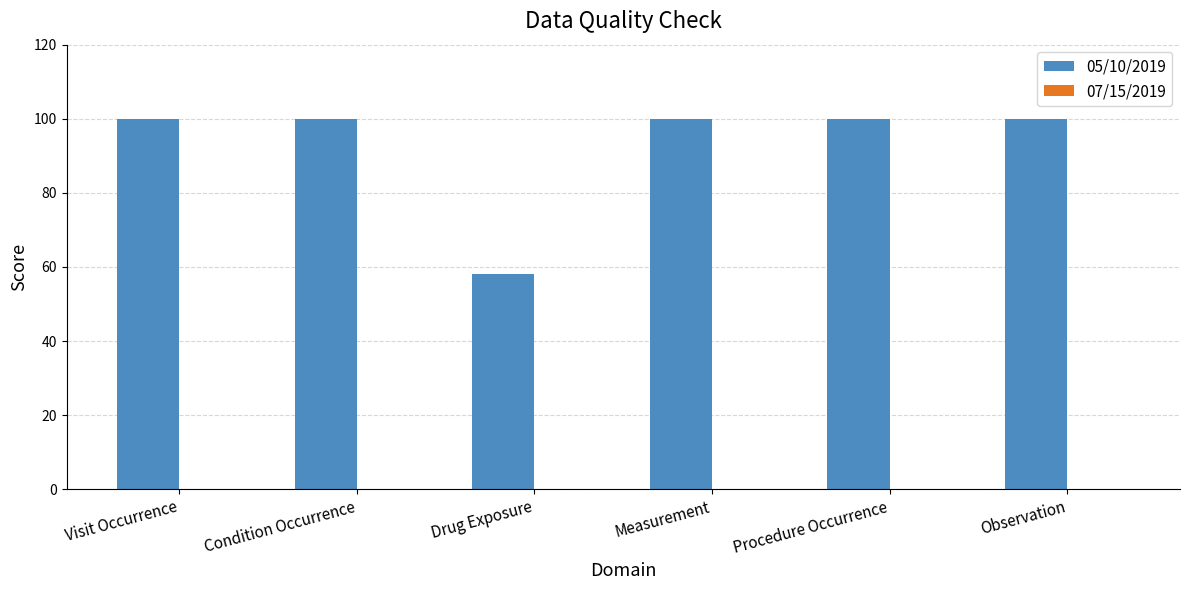

Which has a higher value, Measurement or Drug Exposure?

Measurement